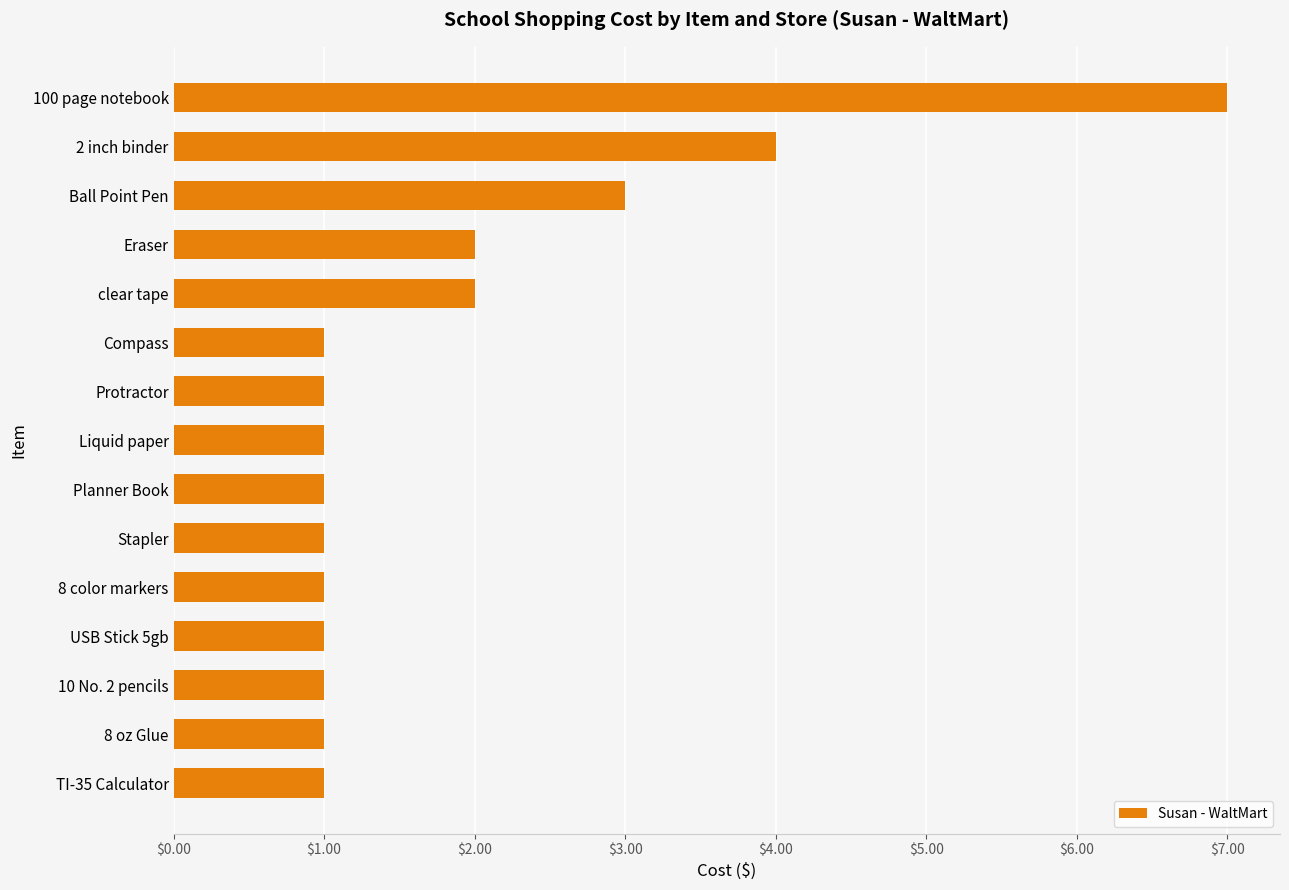

What is the change in value from USB Stick 5gb to Ball Point Pen?

+2